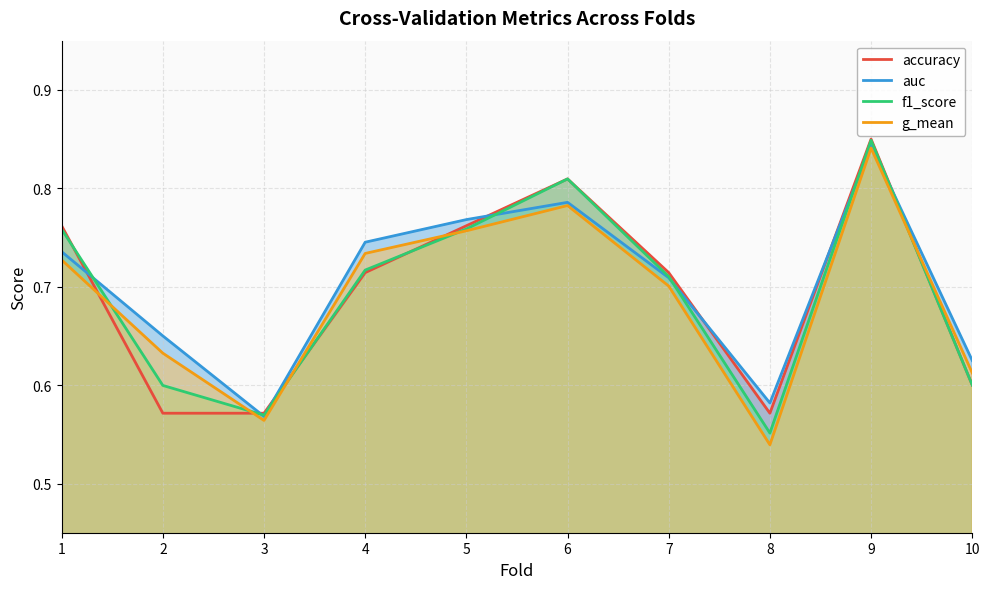

Where is the first local minimum for accuracy?

8